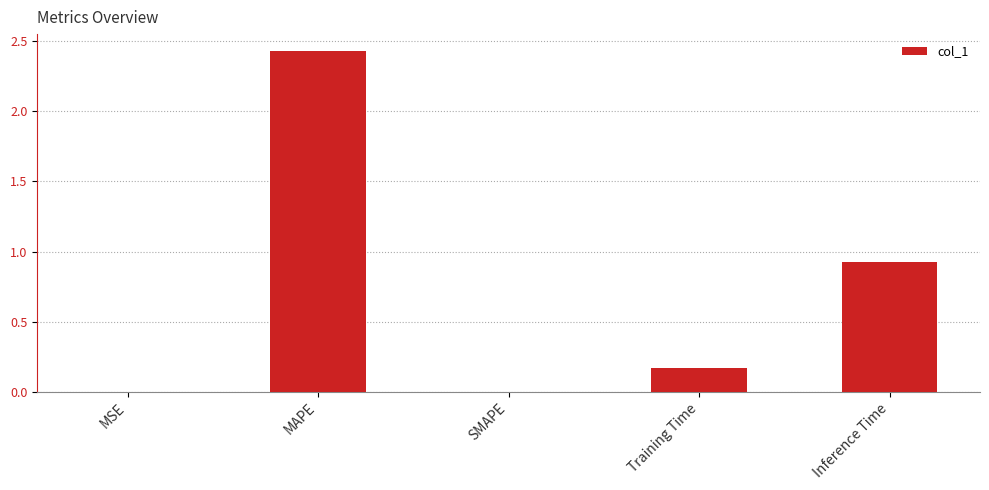

The value at SMAPE is -0.8. True or false?

False